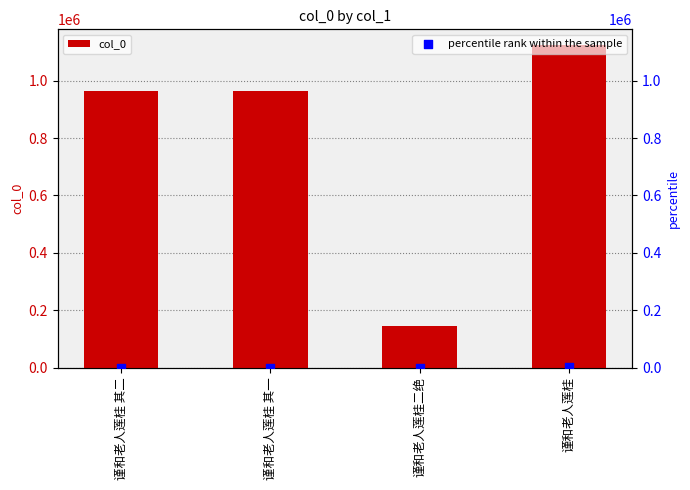

Which series has the largest total across all categories?

col_0